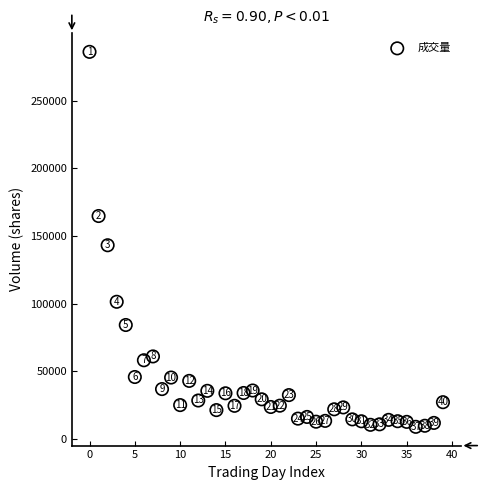

What Y value in the scatter plot is closest to 147473?

143112